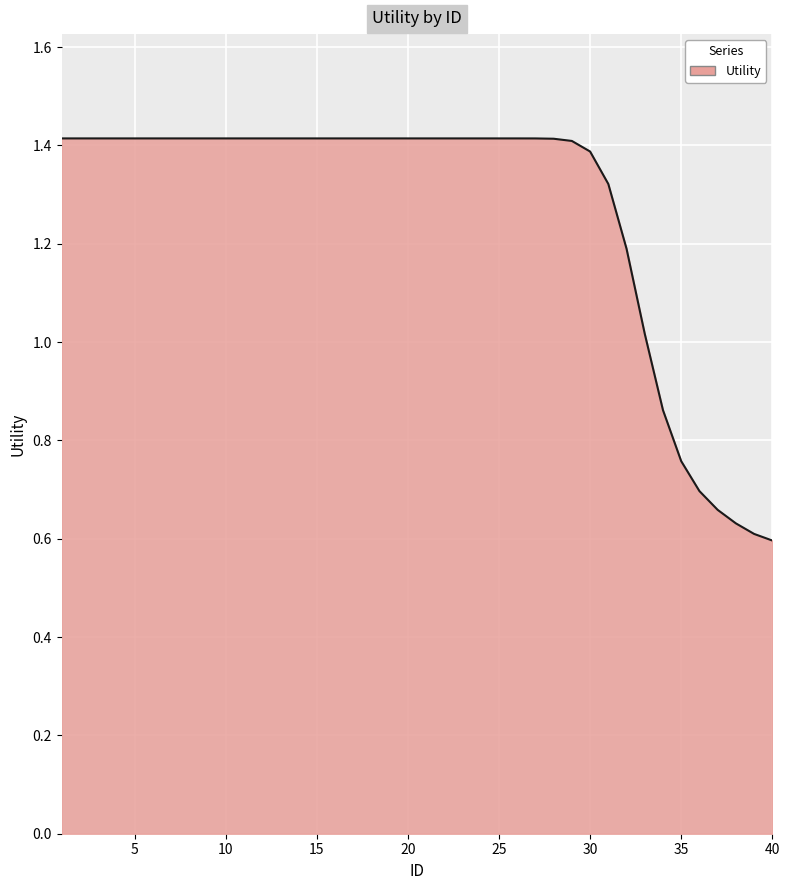

Reading right to left, list all the values displayed in this chart.

0.6	0.6	0.6	0.7	0.7	0.8	0.9	1.0	1.2	1.3	1.4	1.4	1.4	1.4	1.4	1.4	1.4	1.4	1.4	1.4	1.4	1.4	1.4	1.4	1.4	1.4	1.4	1.4	1.4	1.4	1.4	1.4	1.4	1.4	1.4	1.4	1.4	1.4	1.4	1.4